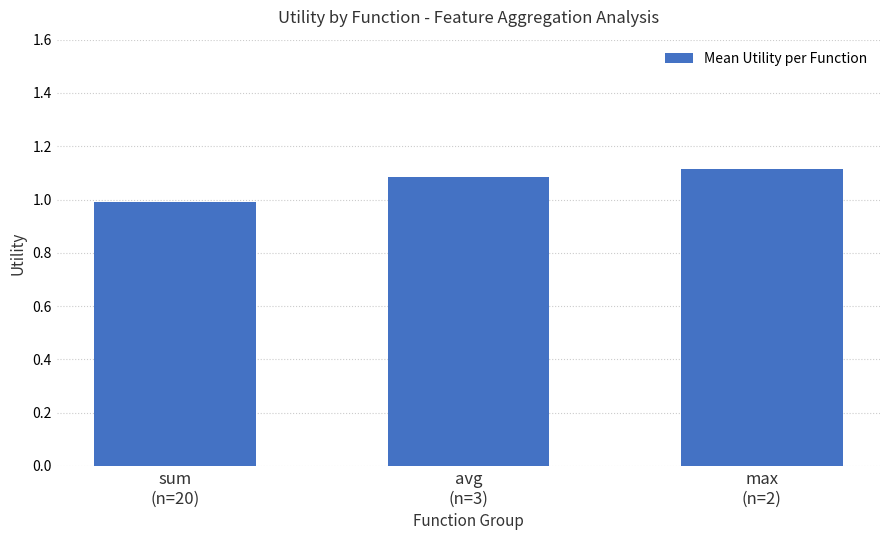

Reading left to right, list all the values displayed in this chart.

1.0	1.1	1.1